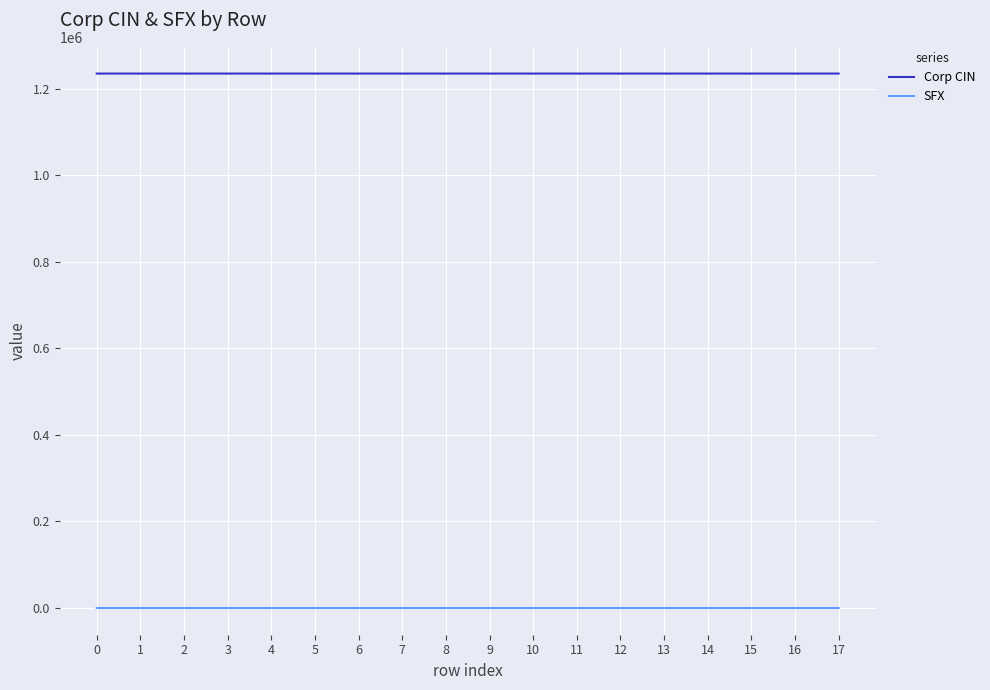

Which series has the largest total across all categories?

Corp CIN